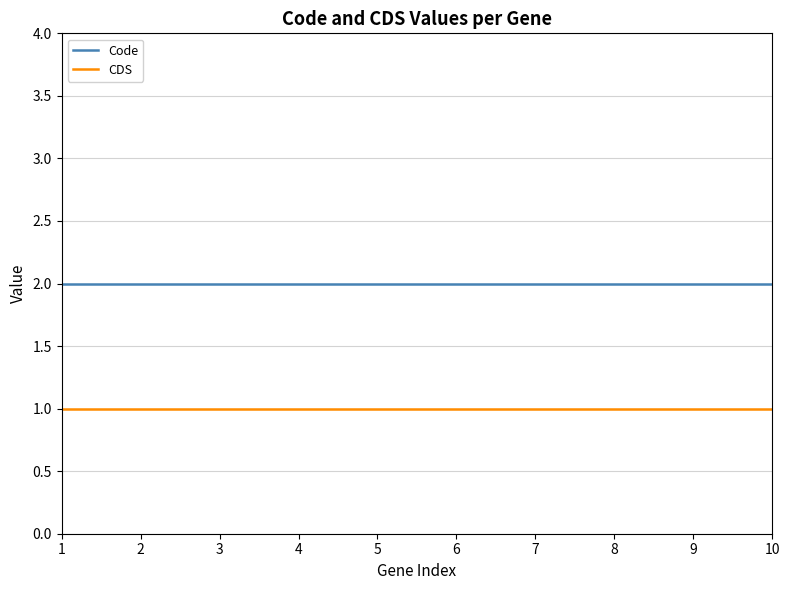

What is the difference between the highest and lowest values at 5?

1